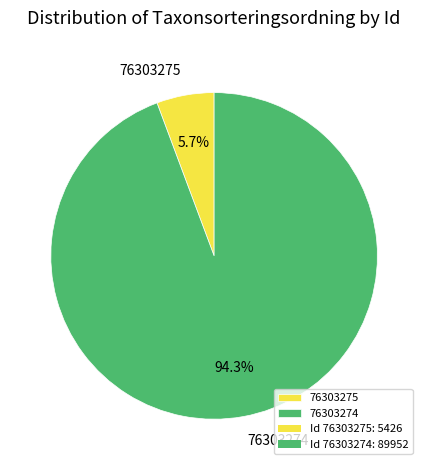

What percentage do 76303275 and 76303274 together represent?

100.0%